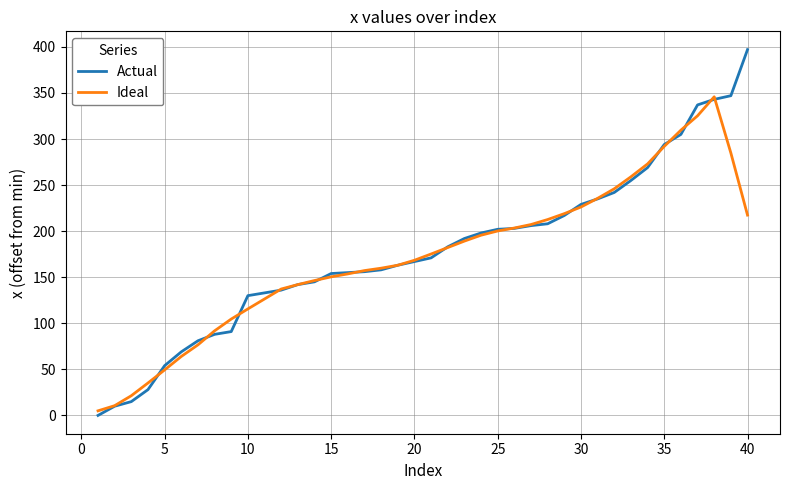

List the series in order of their peak value, highest first.

Actual, Ideal